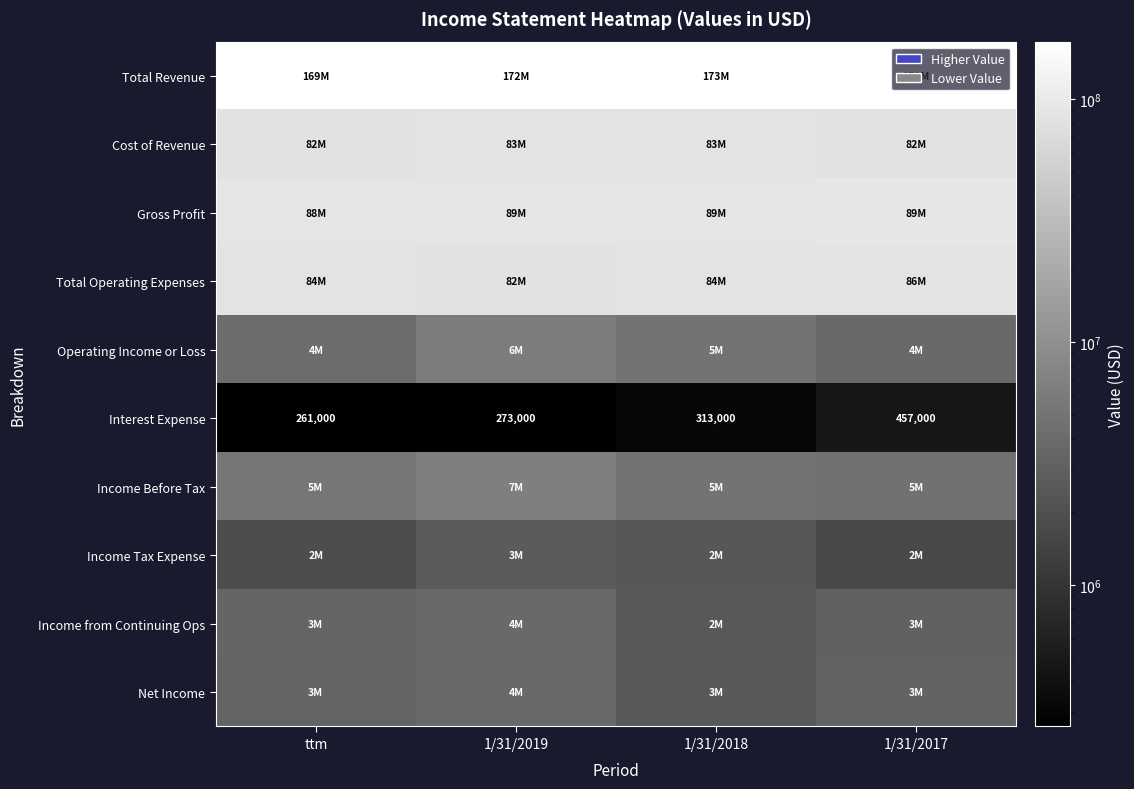

Where does the Cost of Revenue series first go above 83026000?

1/31/2018